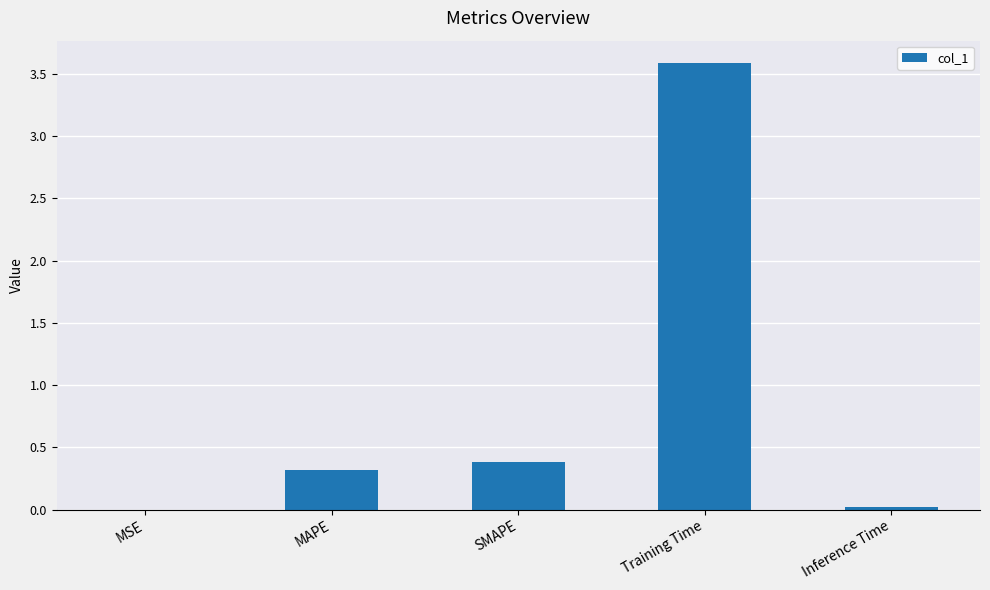

How many distinct data groups are displayed?

1